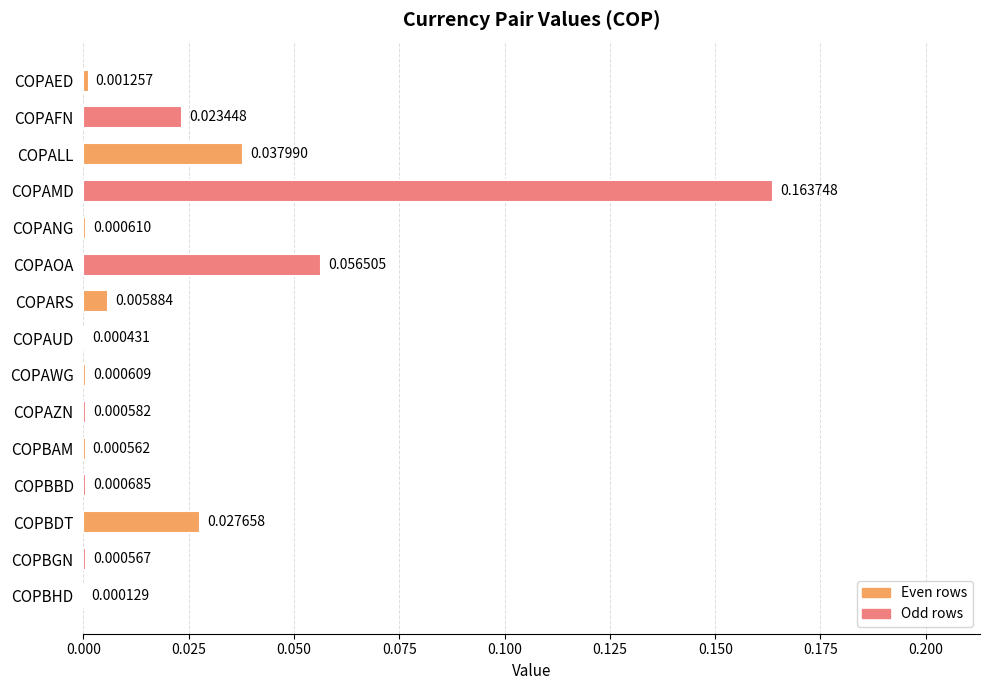

At which label is the value closest to 0?

COPBHD